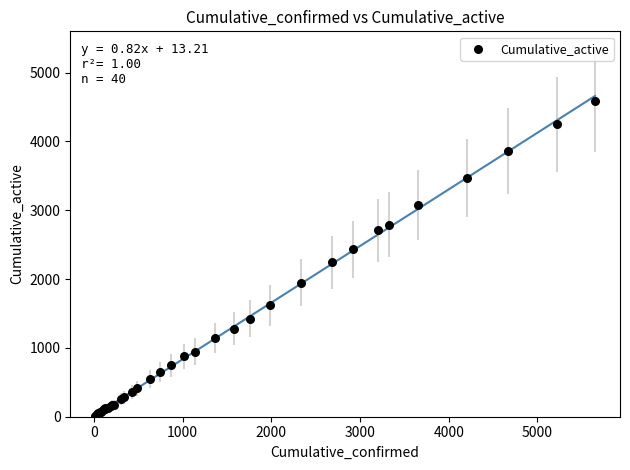

What Y value in the scatter plot is closest to 2303?

2244